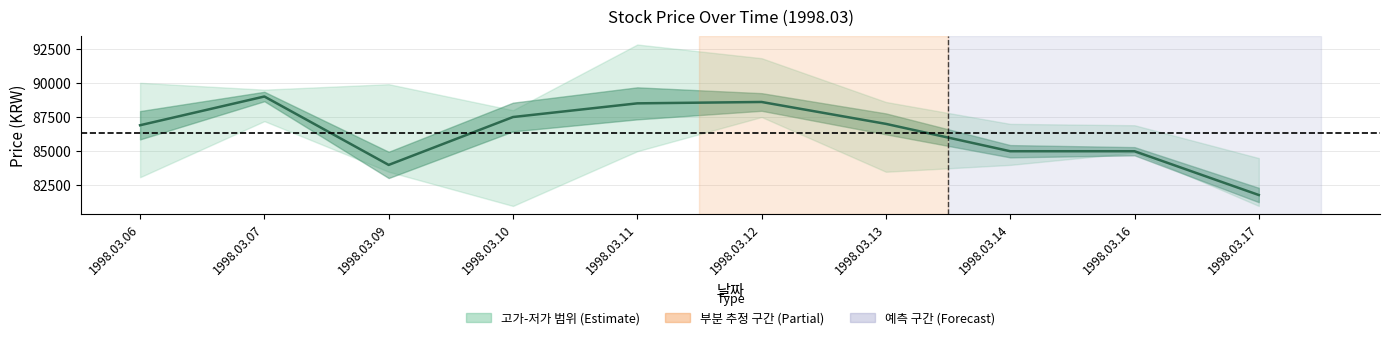

What is the value of the 4th point from the left?

87500